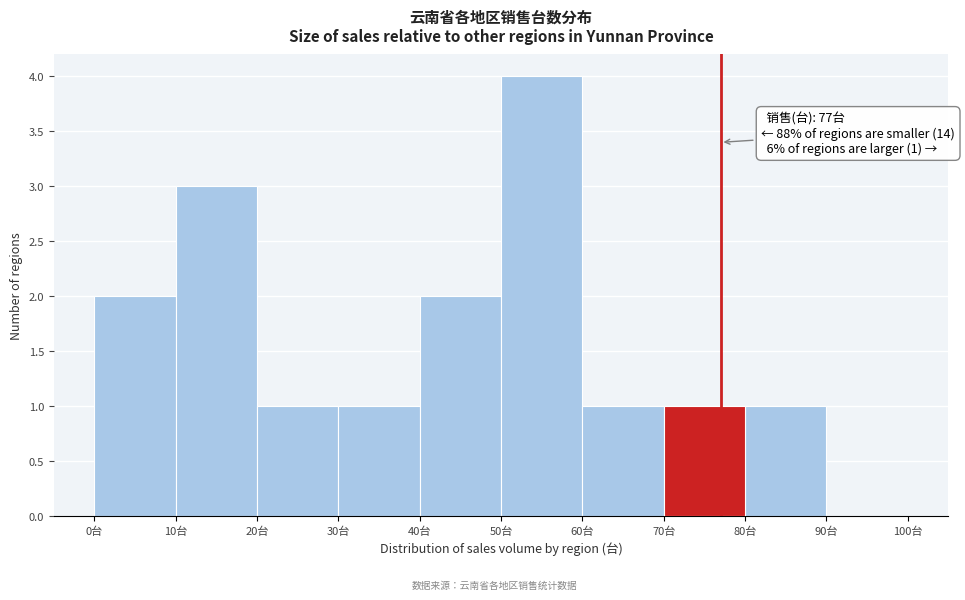

Over which range of the x-axis is the bar tallest?

50 to 60